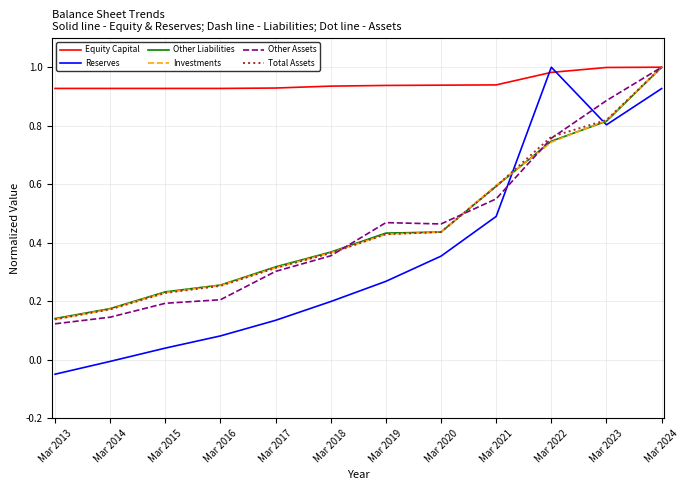

True or false: Total Assets has a value of 0.2 at Mar 2018.

False